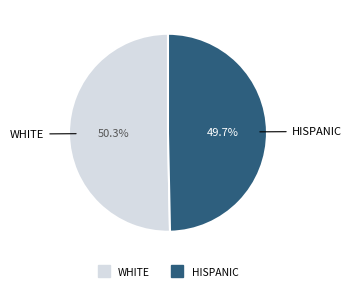

Is there any slice that represents more than half of the pie?

Yes